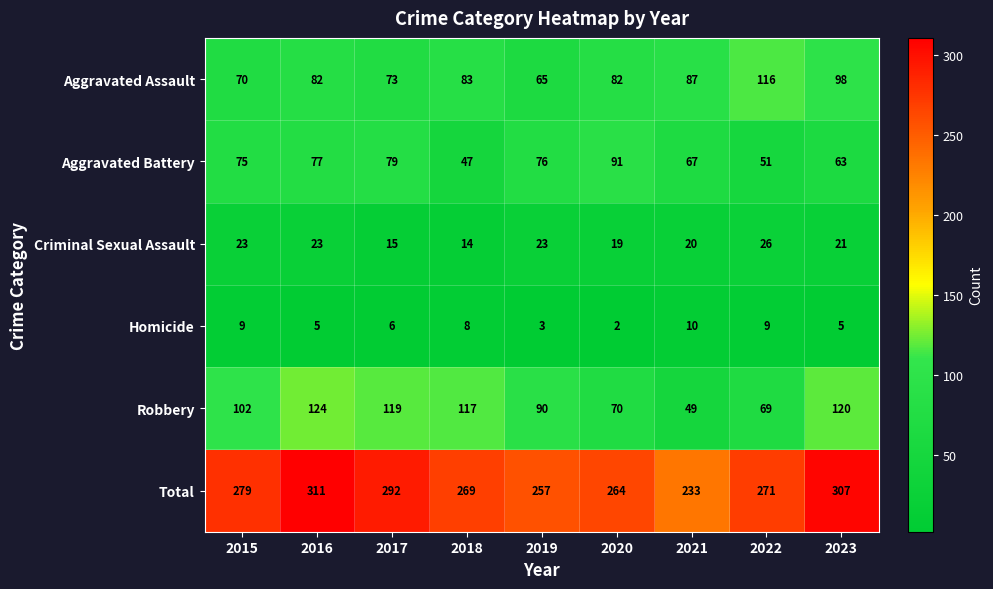

What is the spread (max minus min) of values at 2018?

261